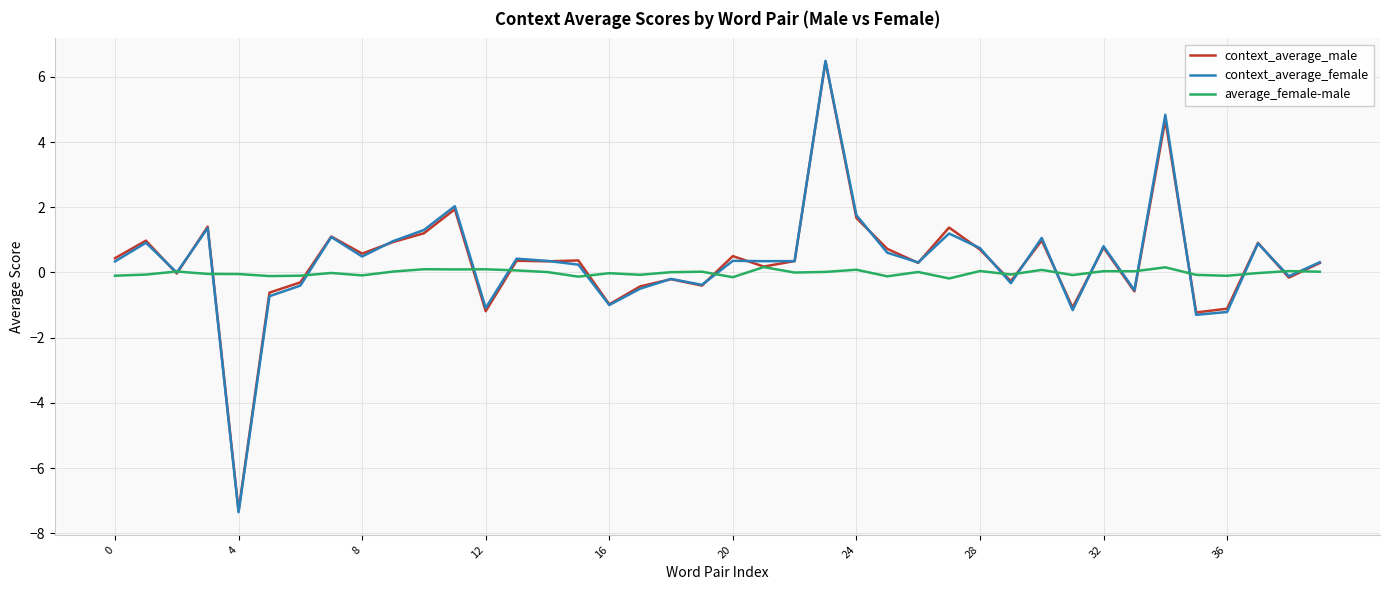

At how many categories does at least one series exceed 5?

1